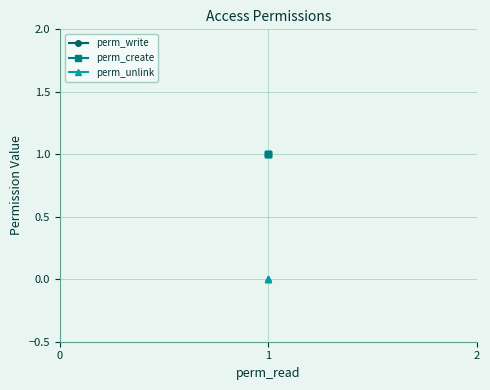

Reading right to left, what are all the values shown in this chart?

perm_write: 1	1	1	1
perm_create: 1	1	1	1
perm_unlink: 0	0	0	0